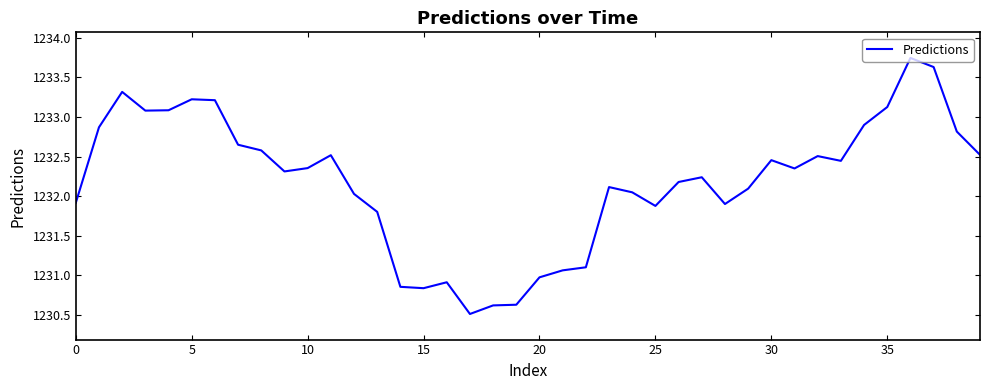

How many series are shown in this chart?

1